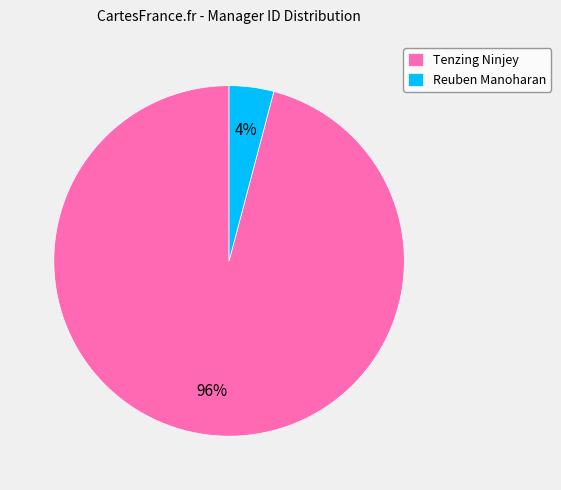

To the nearest percent, what is the difference between the largest and smallest slice percentages?

92%